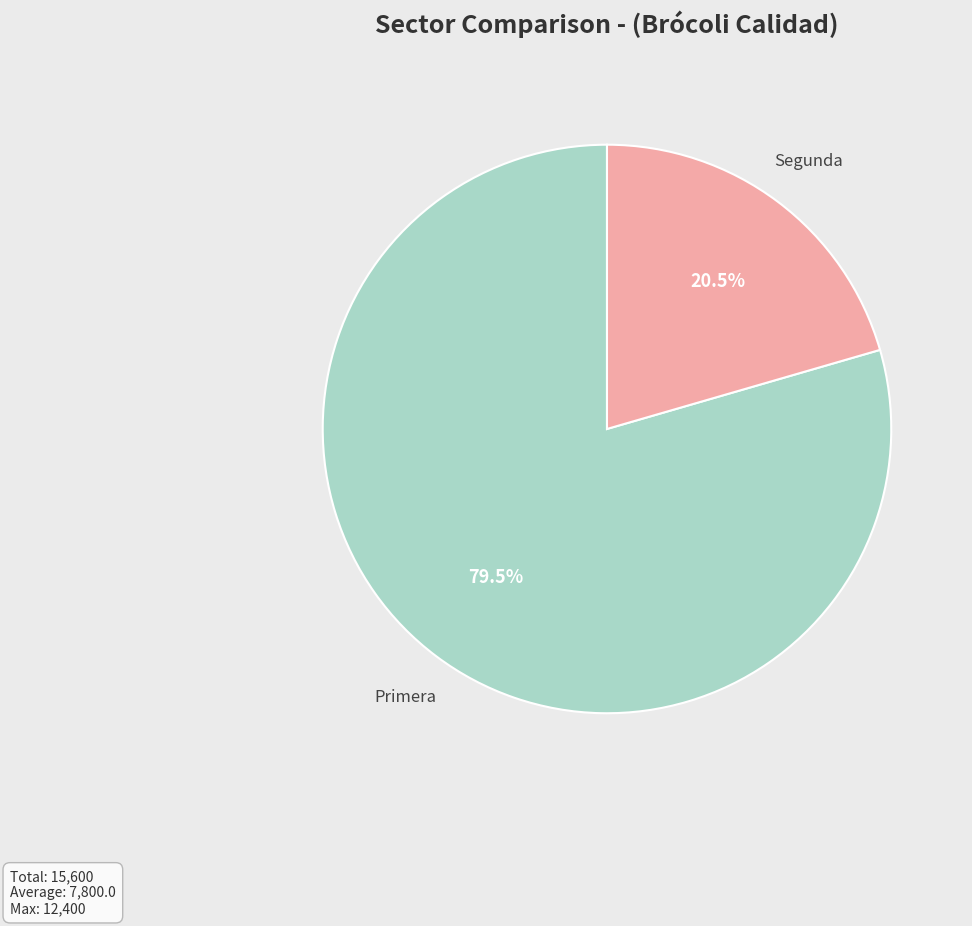

Rank the categories by value from highest to lowest.

Primera, Segunda